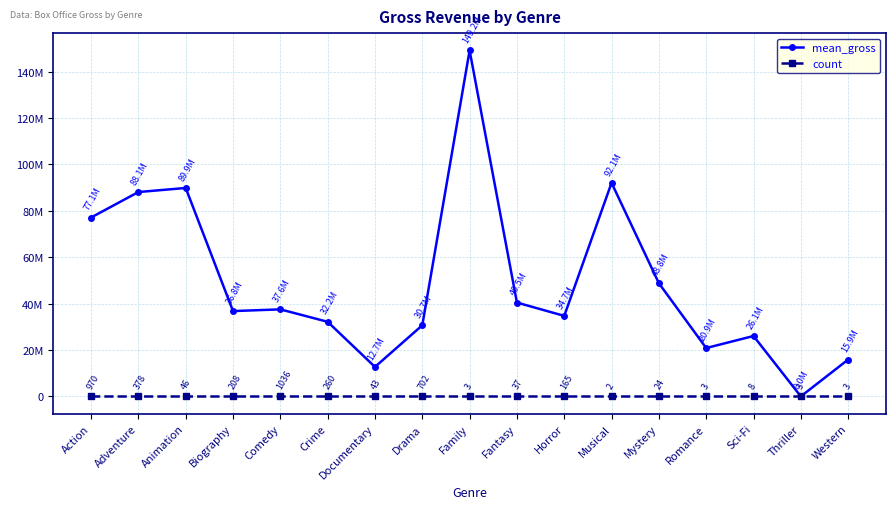

What is the minimum value shown in the chart?

2.0